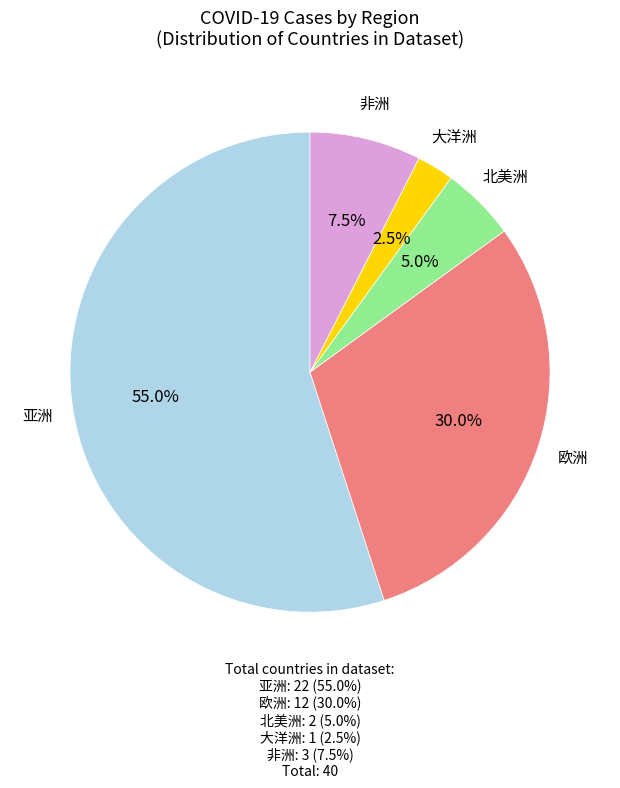

Which category accounts for the majority?

亚洲